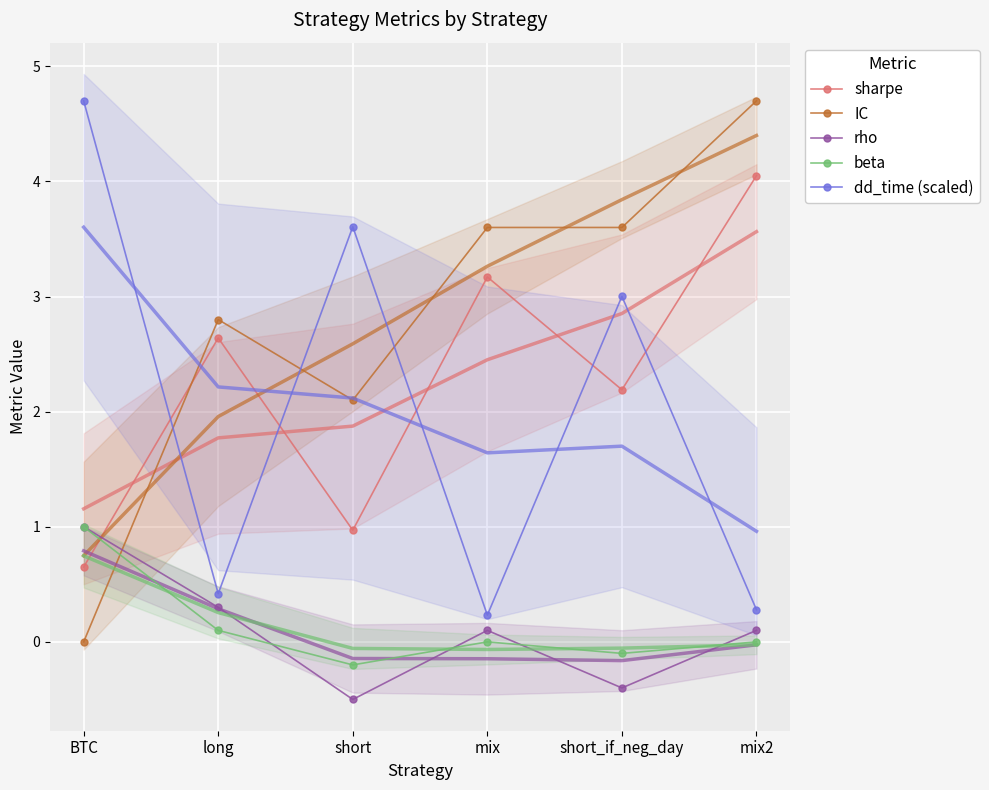

List the series in order of their peak value, highest first.

IC, dd_time (scaled), sharpe, rho, beta